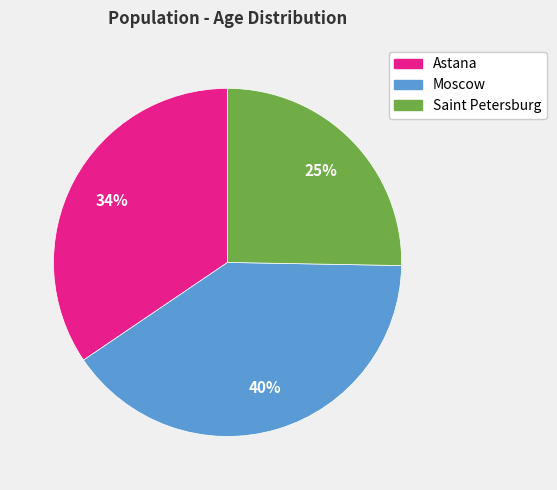

Which category has the smallest portion of the pie?

Saint Petersburg